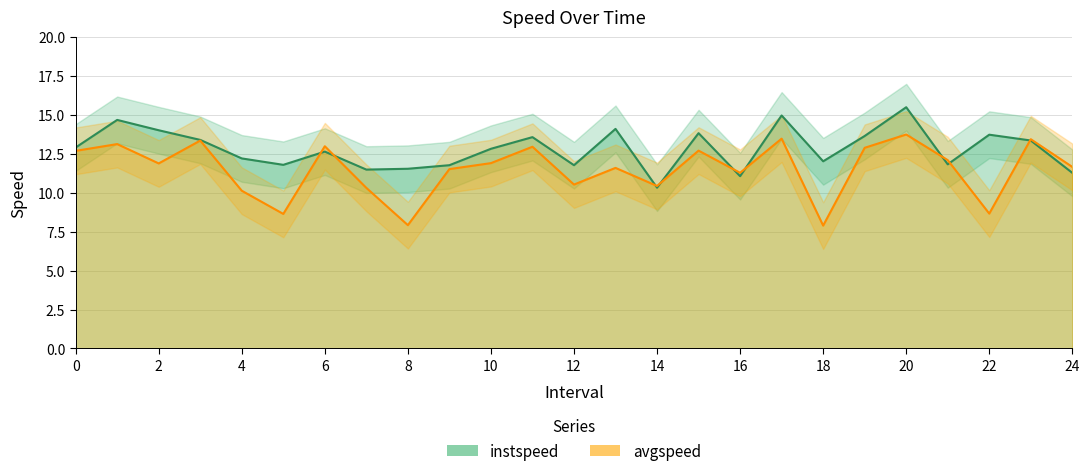

At which category does the chart reach its peak across all series?

20